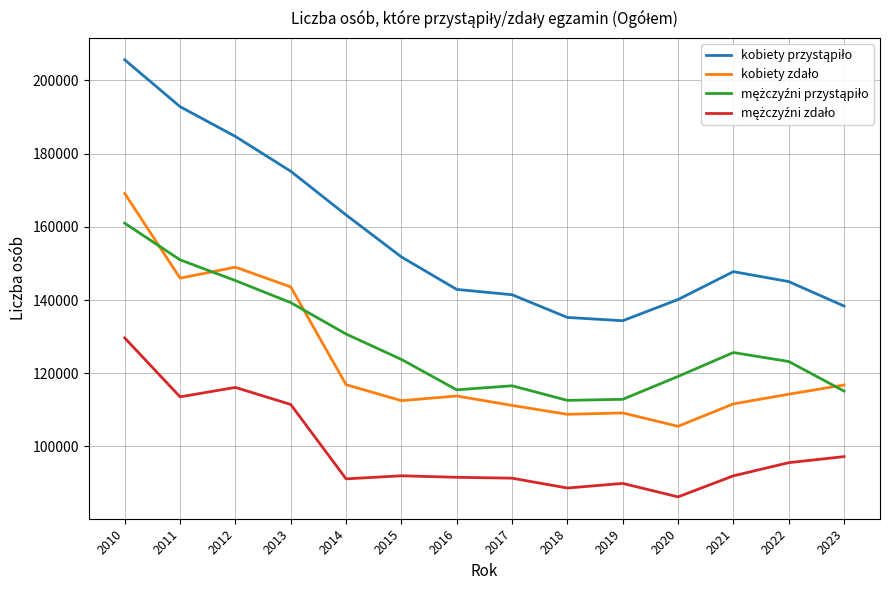

What is the total value across all series at 2022?

478094